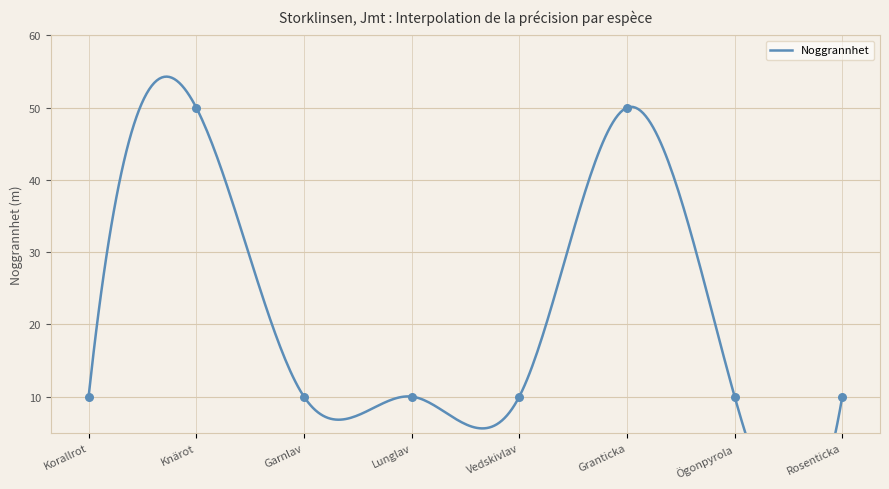

Between Garnlav and Lunglav, which is larger?

Garnlav